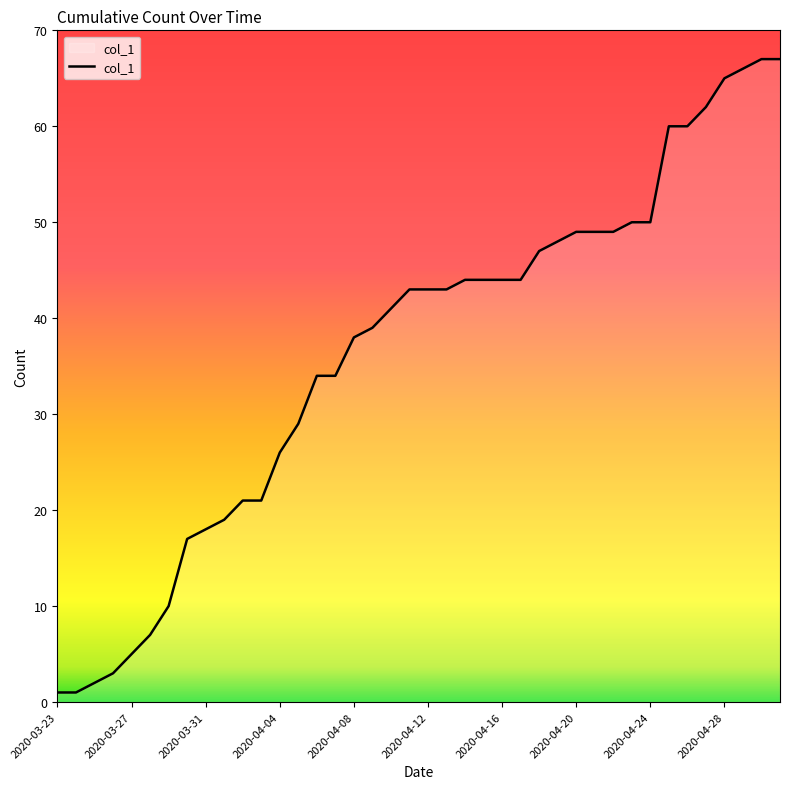

What is the greatest value displayed?

67